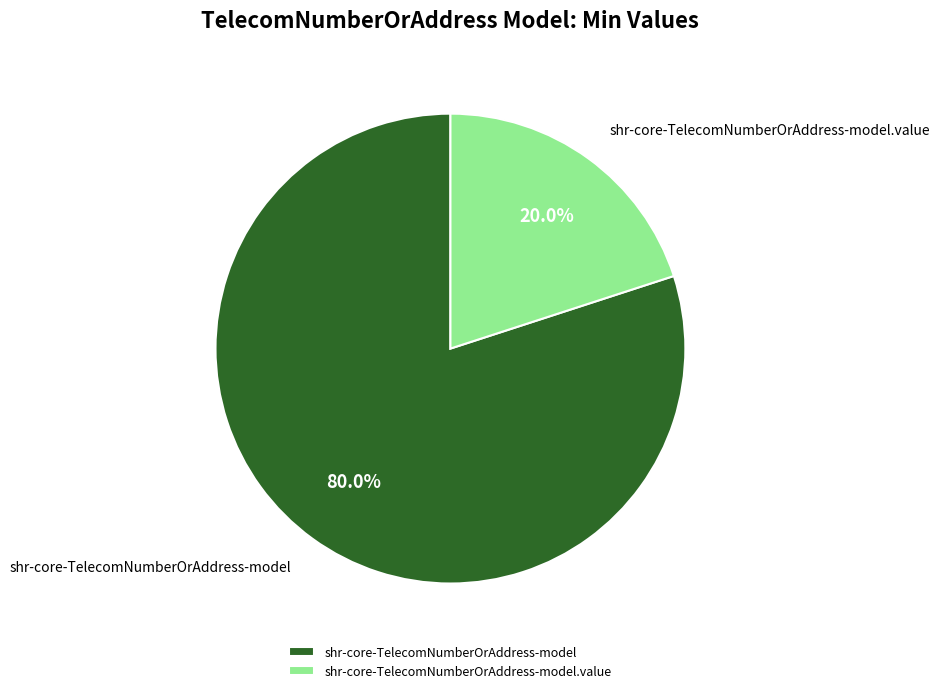

To the nearest percent, what is the combined percentage of shr-core-TelecomNumberOrAddress-model and shr-core-TelecomNumberOrAddress-model.value?

100%